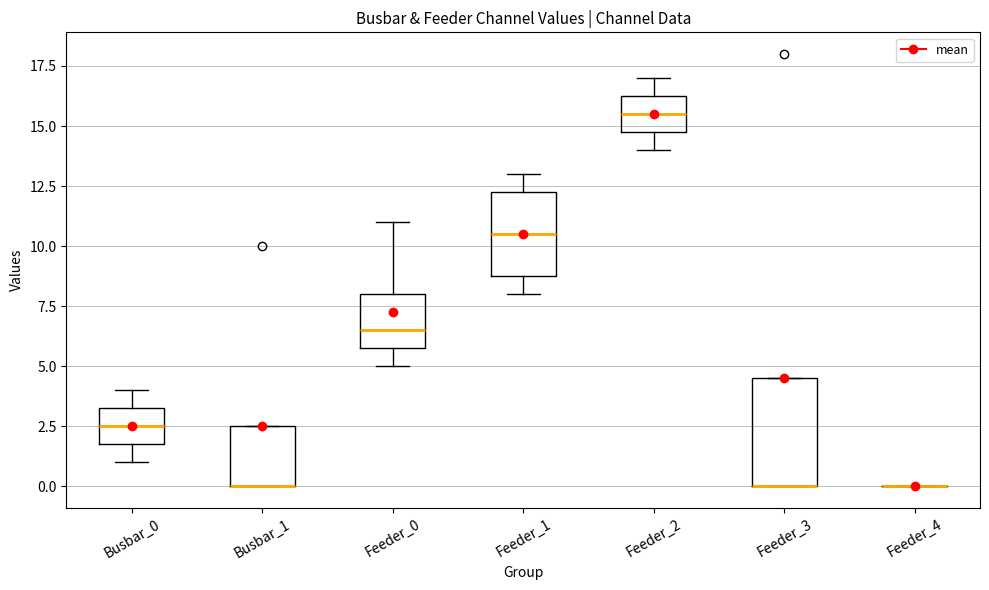

Comparing the boxes themselves (not the whiskers), which one is the tallest?

Feeder_3